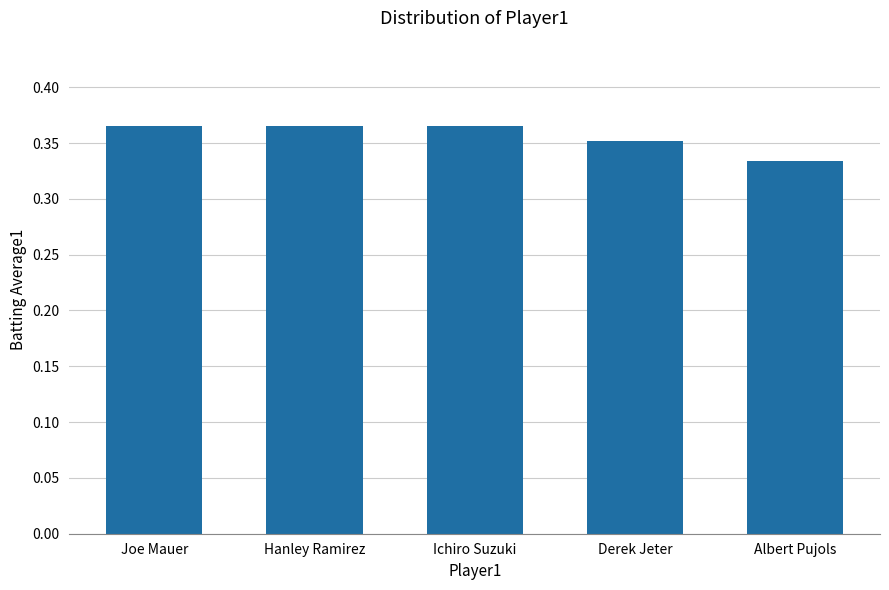

Count the values in the range 0 to 1.

5